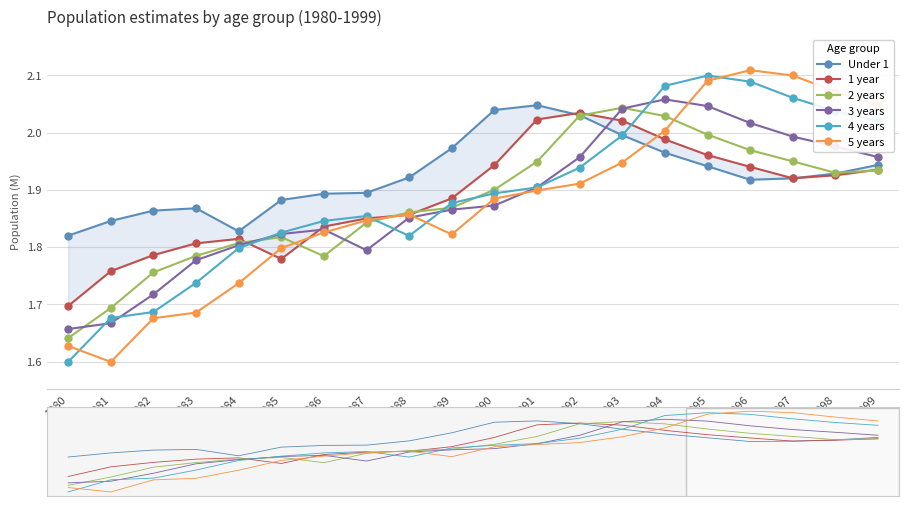

What is the difference between the maximum and minimum values in the 3 years series?

0.4